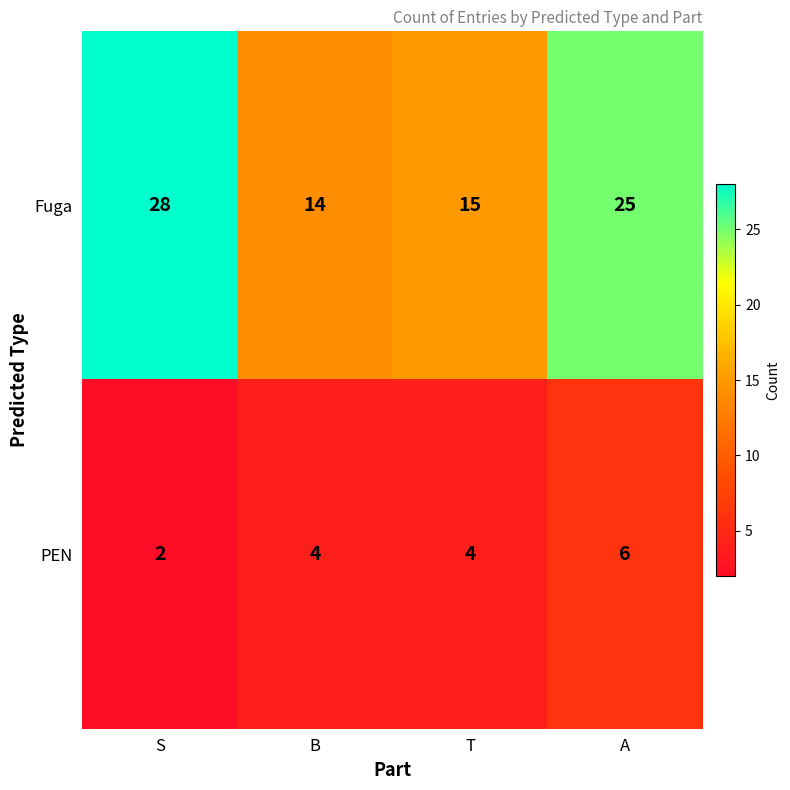

At how many categories does at least one series exceed 21?

2